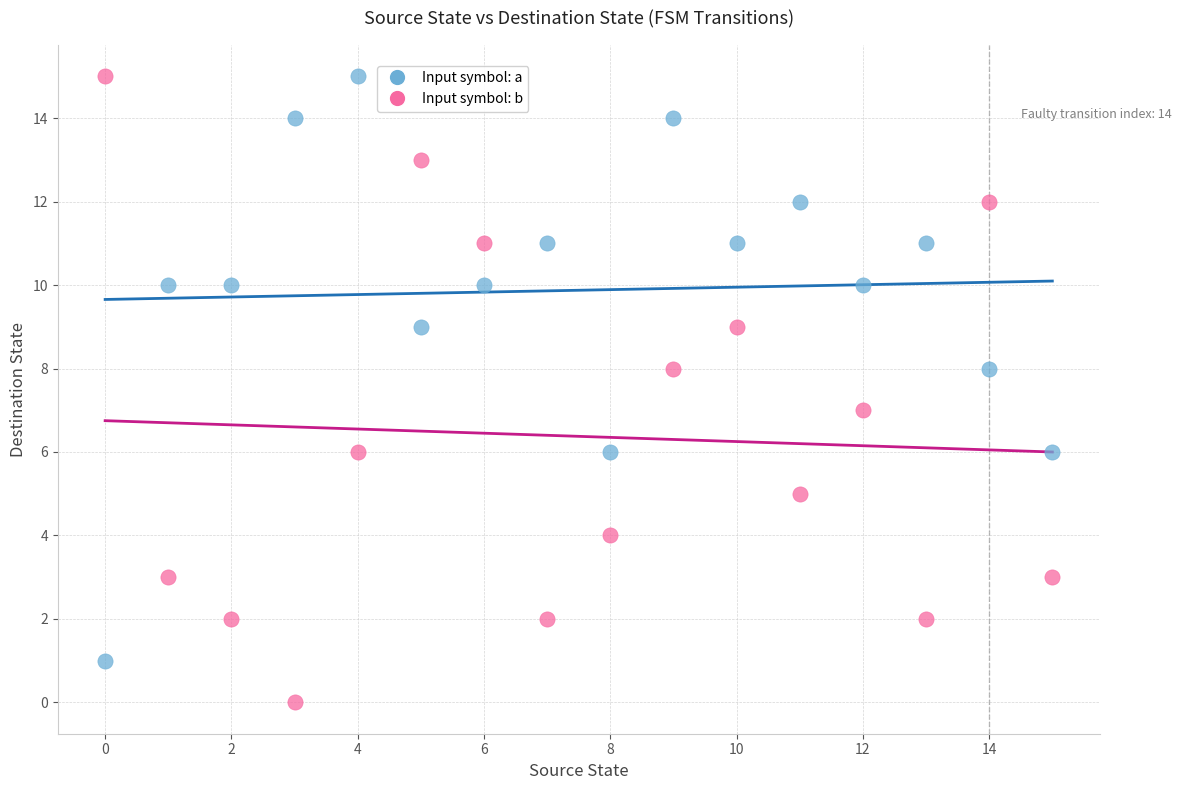

Which series contains the lowest Y value?

Input symbol: b